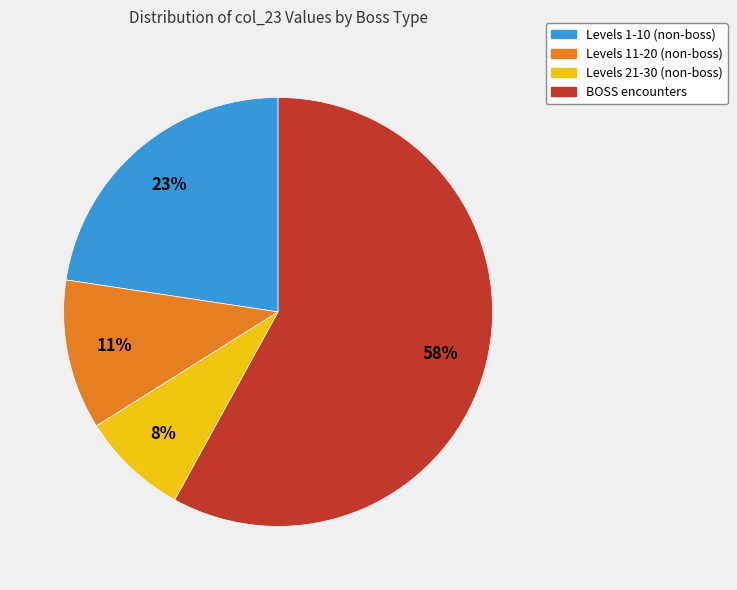

To the nearest percent, what is the difference between the largest and smallest slice percentages?

50%